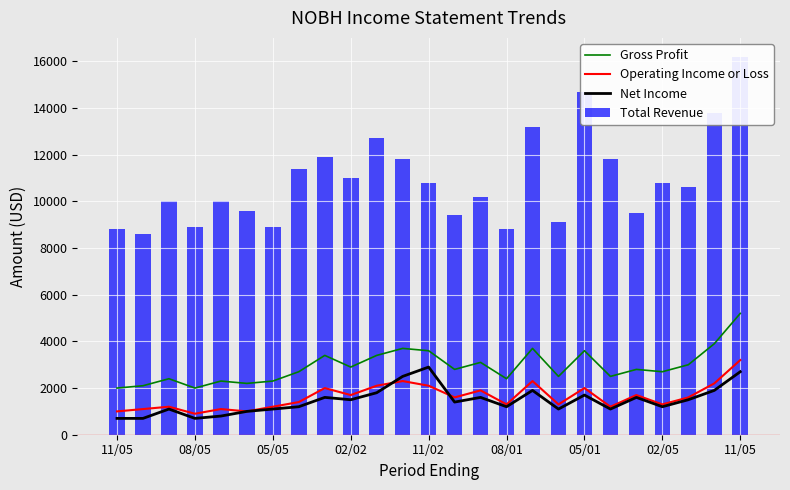

At 11/05, list the series in order from smallest to largest.

Net Income, Operating Income or Loss, Gross Profit, Total Revenue